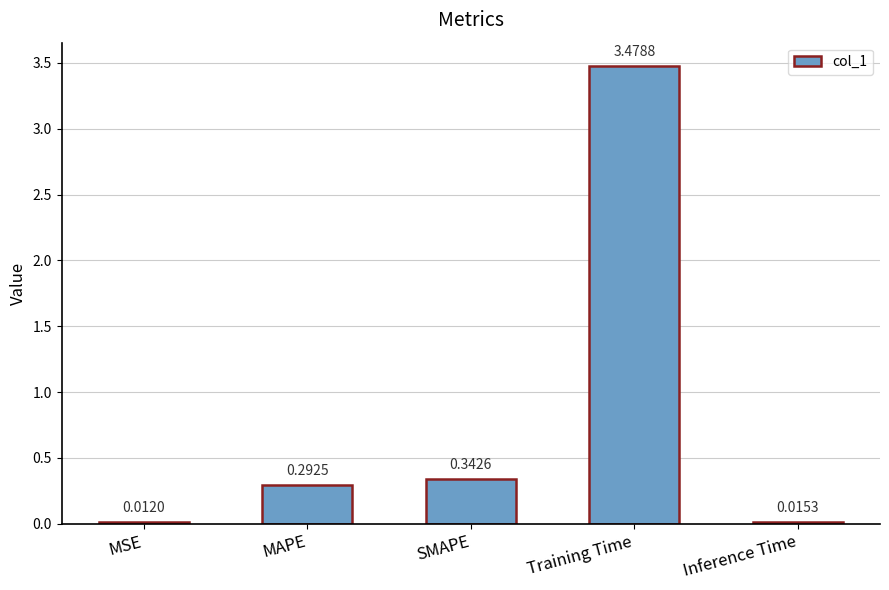

Rank the categories by value from highest to lowest.

Training Time, SMAPE, MAPE, Inference Time, MSE